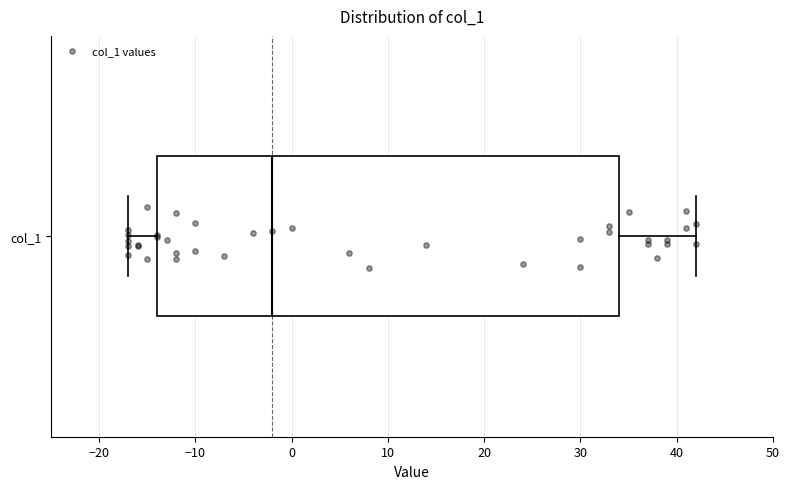

Read this box plot against the x-axis: the position of the median line, the range covered by the box, and the ends of both whiskers. The values are not printed on the chart, so give them approximately, as read against the axis.

median -2, box -14 to 34, whiskers -17 to 42